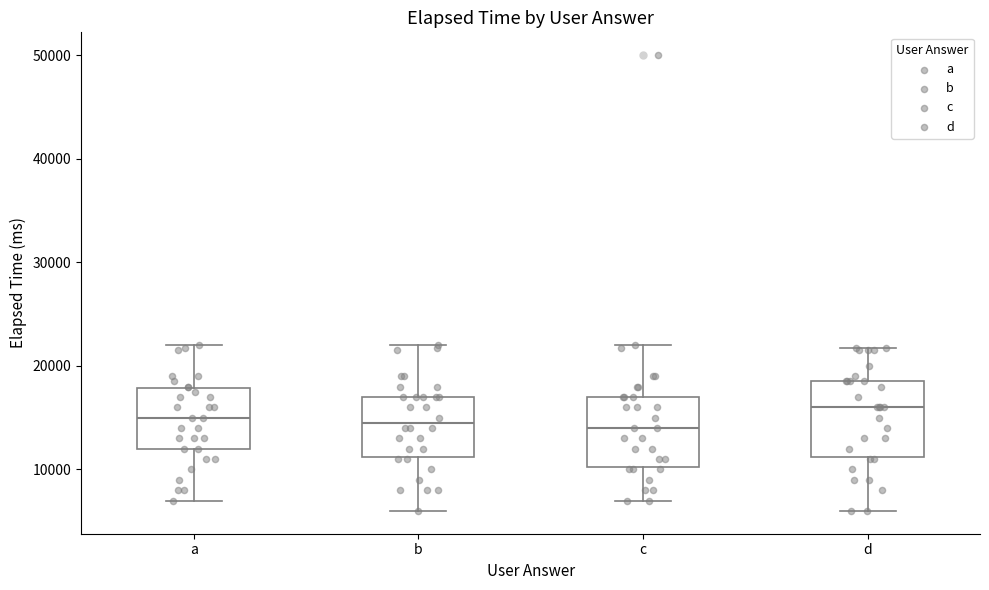

Reading left to right, read every box against the y-axis: the position of its median line, the range the box covers, and the ends of its whiskers. The values are not printed on the chart, so give them approximately, as read against the axis.

a: median 15000, box 12000 to 18000, whiskers 7000 to 22000
b: median 15000, box 11000 to 17000, whiskers 6000 to 22000
c: median 14000, box 10000 to 17000, whiskers 7000 to 22000
d: median 16000, box 11000 to 19000, whiskers 6000 to 22000